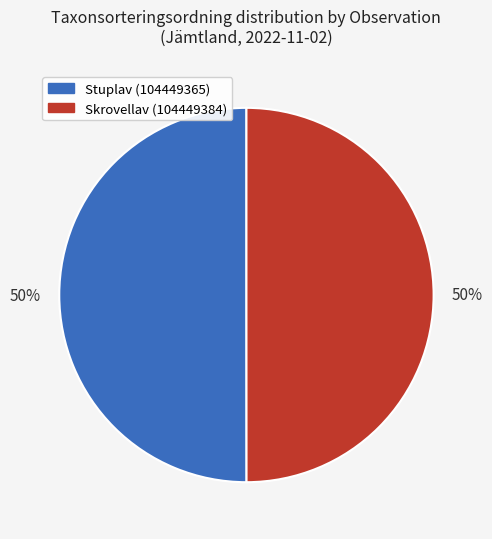

To the nearest percent, what is the combined percentage of Stuplav (104449365) and Skrovellav (104449384)?

100%